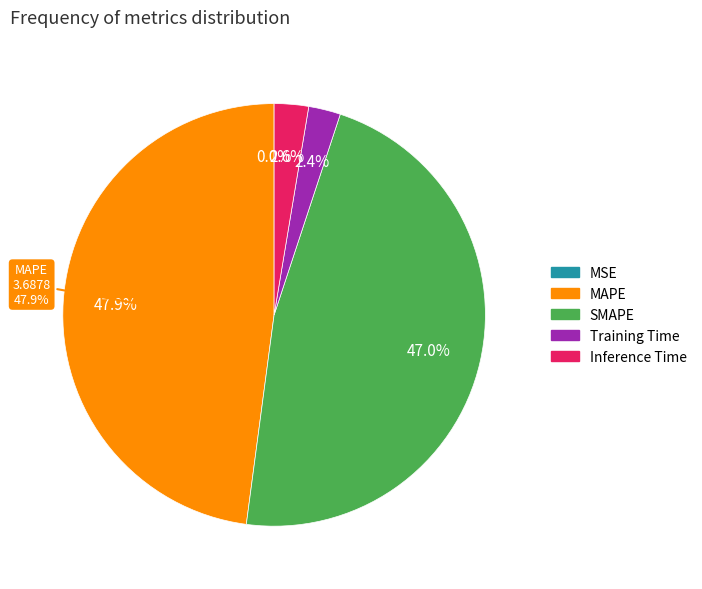

Count the number of slices in the pie.

5